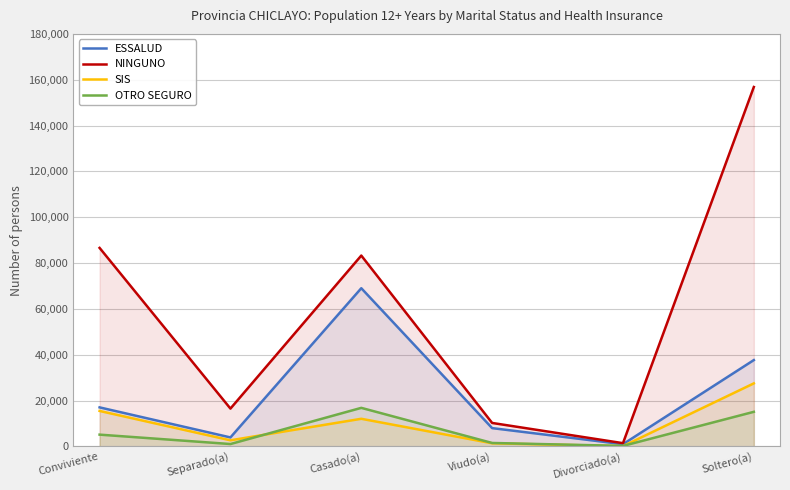

Between Divorciado(a) and Separado(a), which is larger?

Separado(a)